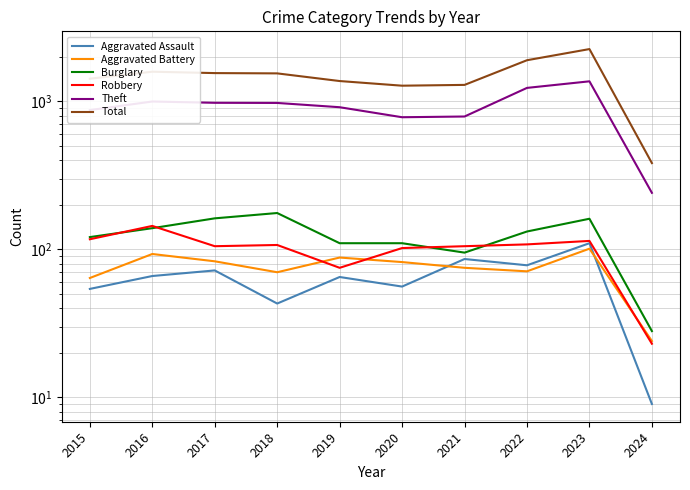

At 2022, list the series in order from largest to smallest.

Total, Theft, Burglary, Robbery, Aggravated Assault, Aggravated Battery